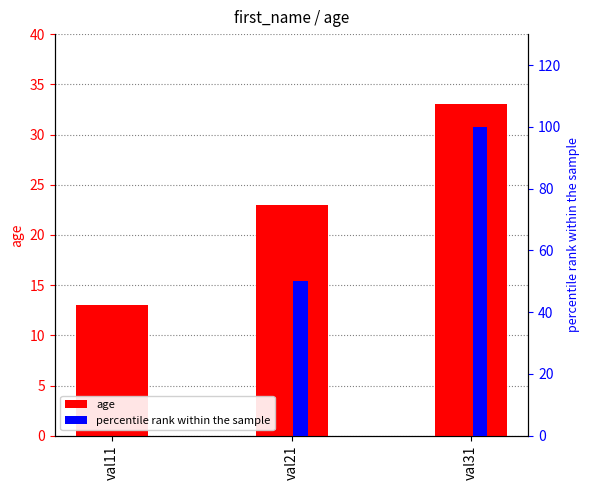

Rank the series by their maximum value, from highest to lowest.

percentile rank within the sample, age